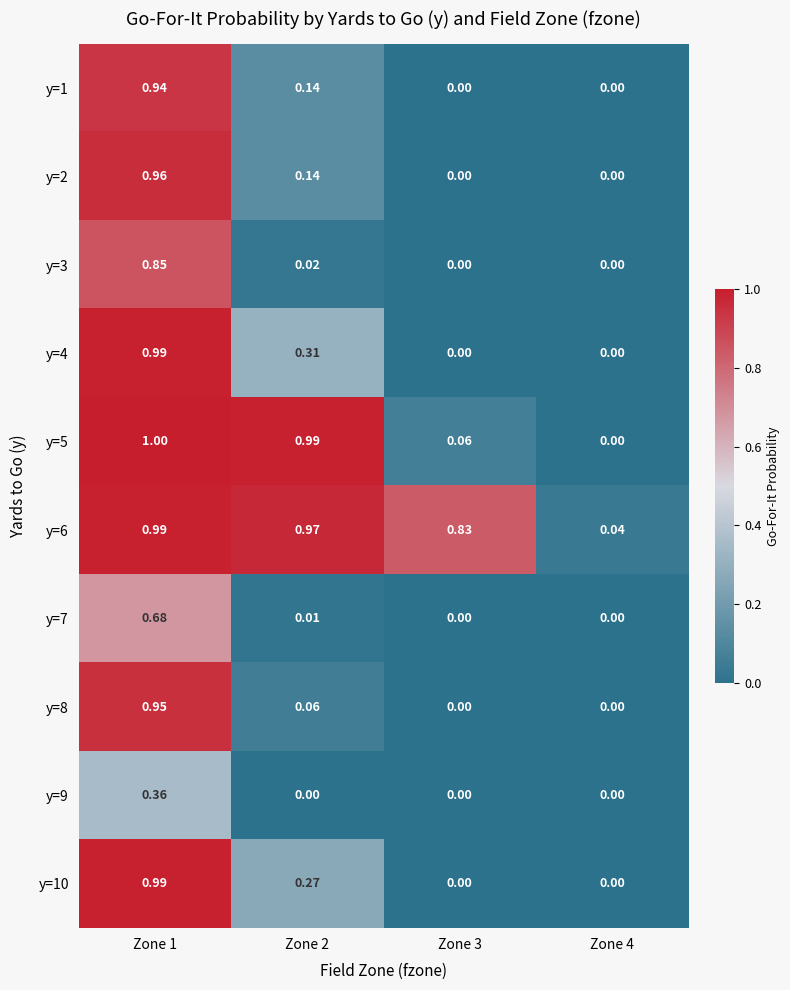

How many positive values does the y=8 series have?

2